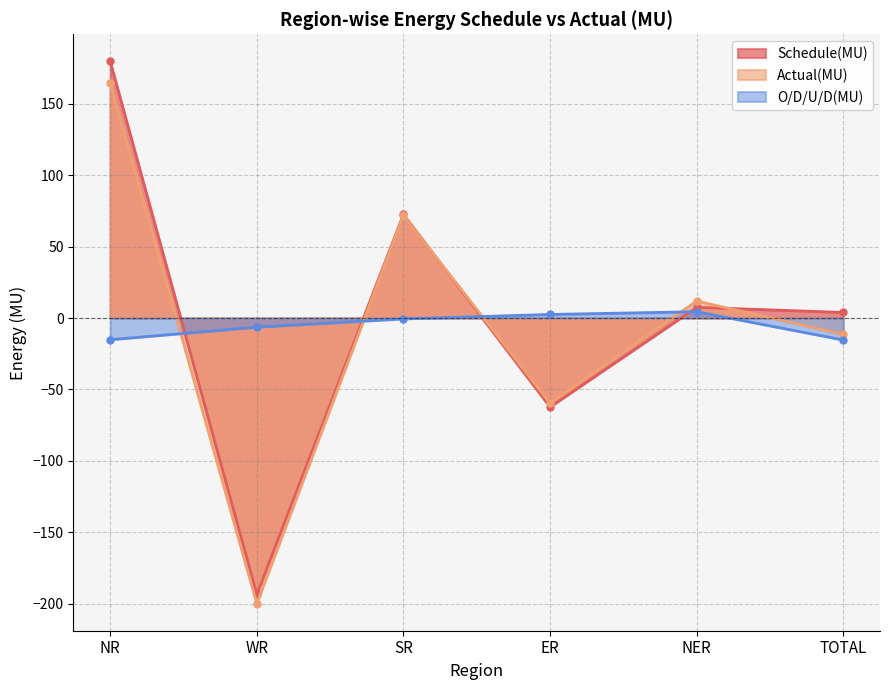

What is the difference between the second highest and second lowest values in the Schedule(MU) series?

134.8